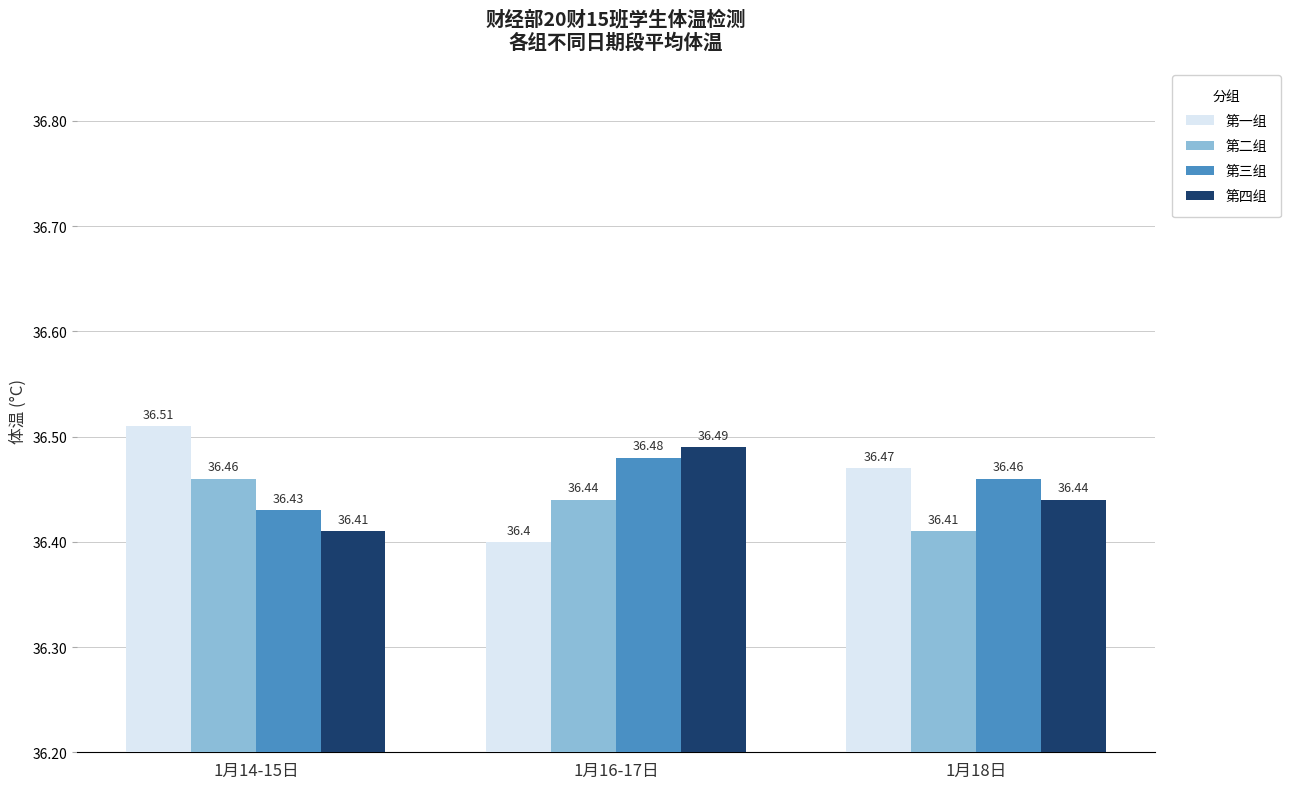

Reading right to left, transcribe all the data shown in this chart.

第一组: 1月18日=36.5	1月16-17日=36.4	1月14-15日=36.5
第二组: 1月18日=36.4	1月16-17日=36.4	1月14-15日=36.5
第三组: 1月18日=36.5	1月16-17日=36.5	1月14-15日=36.4
第四组: 1月18日=36.4	1月16-17日=36.5	1月14-15日=36.4